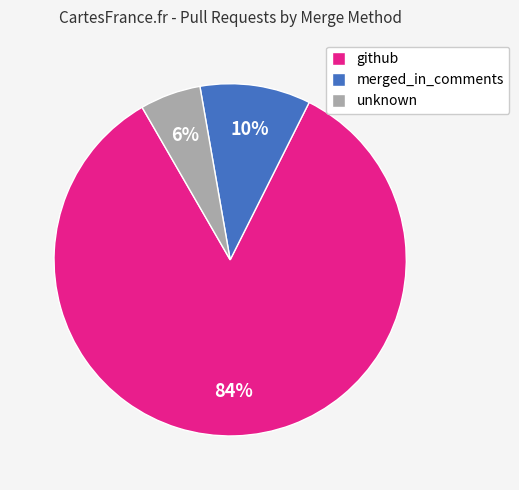

True or false: github accounts for 84% of the total.

True